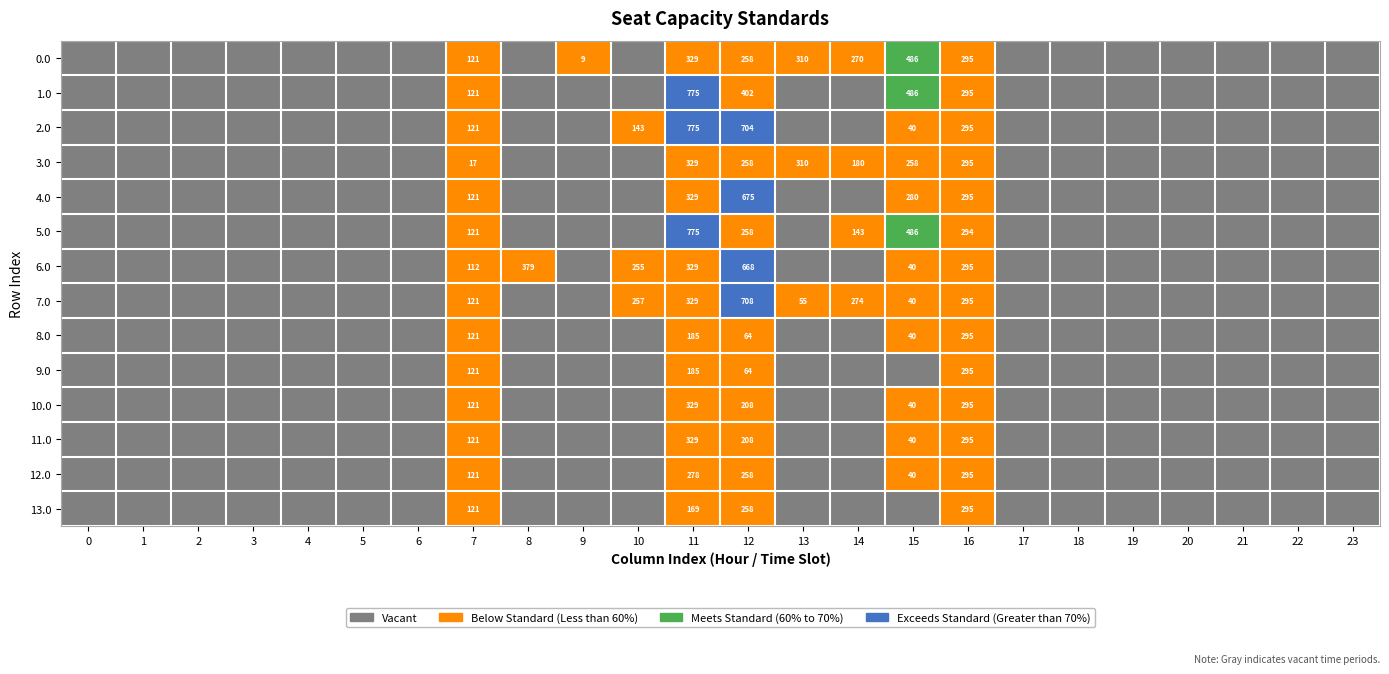

What is the difference between the highest and lowest values at 12?

644